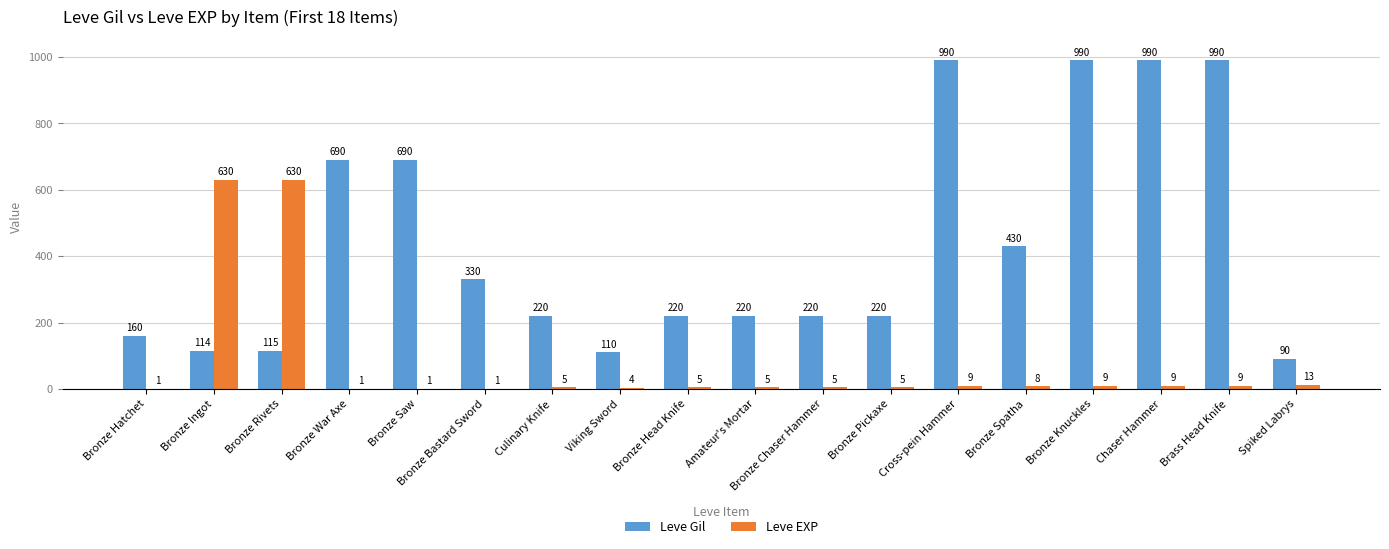

What is the total value across all series at Amateur's Mortar?

225